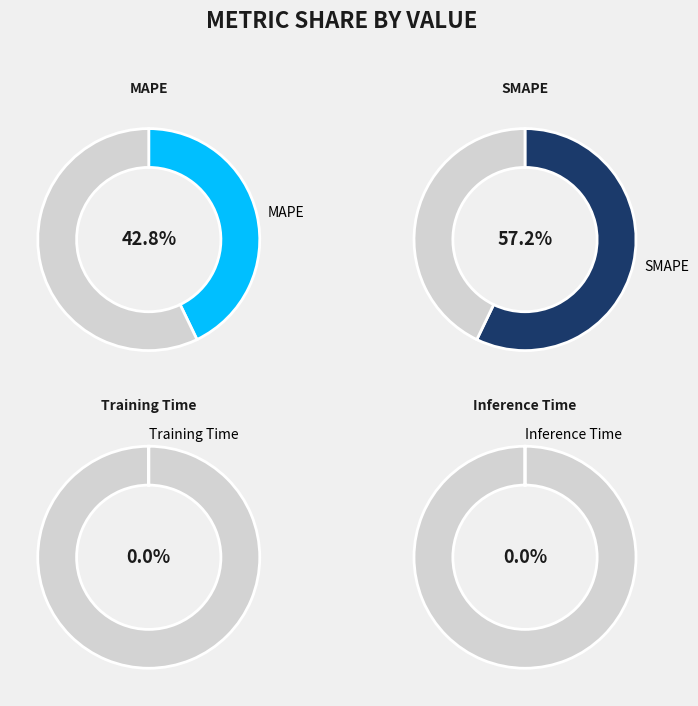

Count the number of slices in the pie.

4